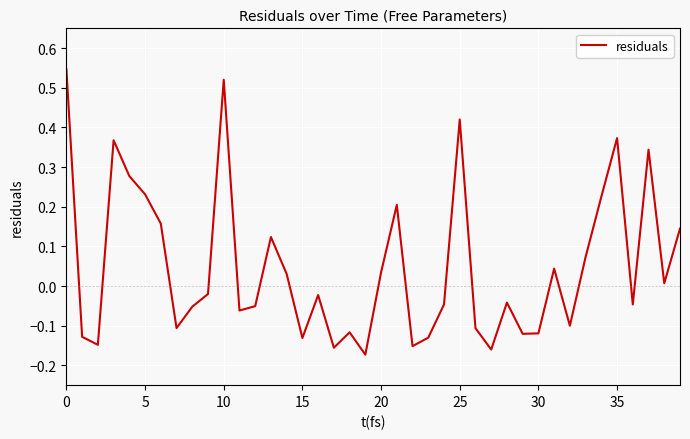

Is this an area chart (filled region under the line)?

No